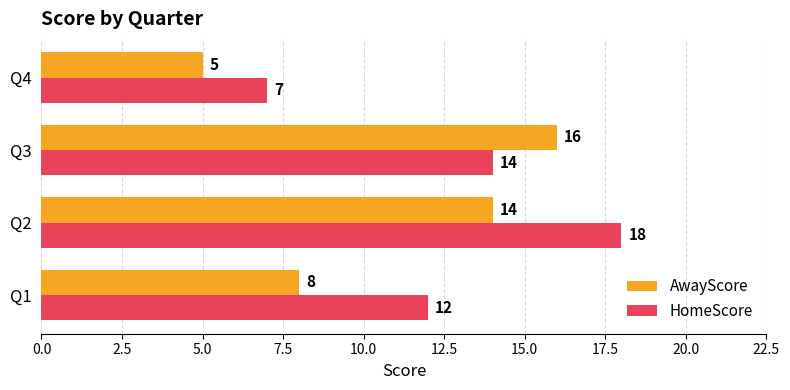

At which category is the sum across all series the highest?

Q2